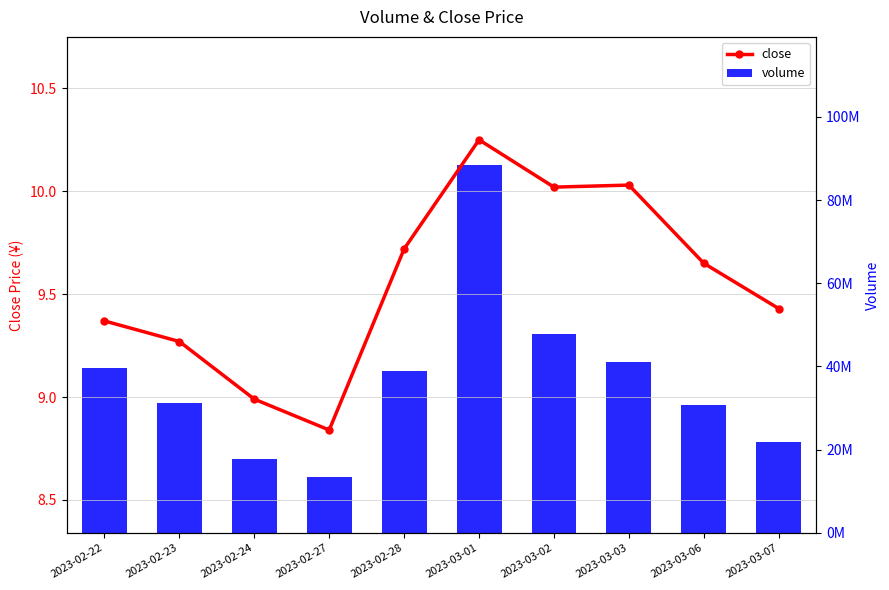

Which has a higher value, 2023-02-28 or 2023-02-23?

2023-02-28